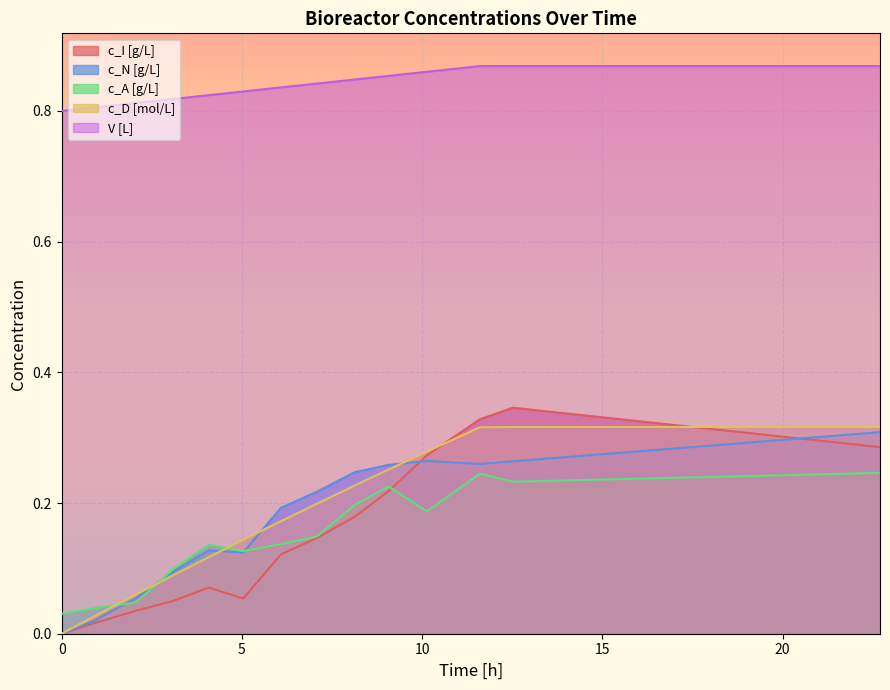

Reading right to left, what are all the values shown in this chart?

c_I [g/L]: 0.3	0.3	0.3	0.3	0.2	0.2	0.1	0.1	0.1	0.1	0.1	0.0	0.0	0.0
c_N [g/L]: 0.3	0.3	0.3	0.3	0.3	0.2	0.2	0.2	0.1	0.1	0.1	0.1	0.0	0.0
c_A [g/L]: 0.2	0.2	0.2	0.2	0.2	0.2	0.1	0.1	0.1	0.1	0.1	0.0	0.0	0.0
c_D [mol/L]: 0.3	0.3	0.3	0.3	0.3	0.2	0.2	0.2	0.1	0.1	0.1	0.1	0.0	0.0
V [L]: 0.9	0.9	0.9	0.9	0.9	0.8	0.8	0.8	0.8	0.8	0.8	0.8	0.8	0.8